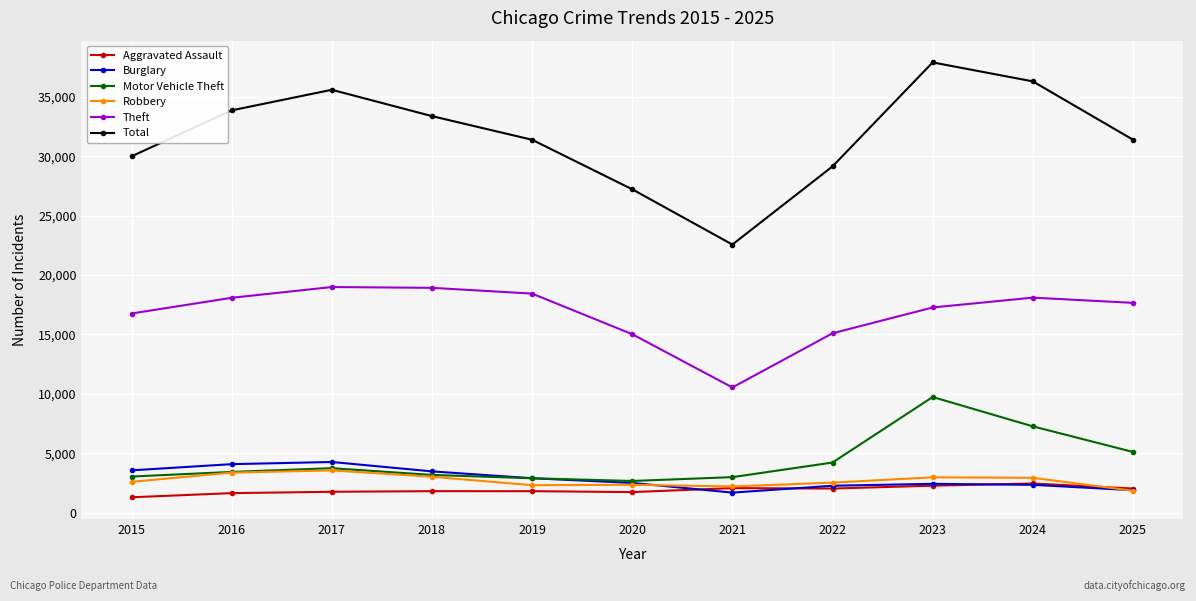

What is the value of the Aggravated Assault point at the 7th from the left?

2063